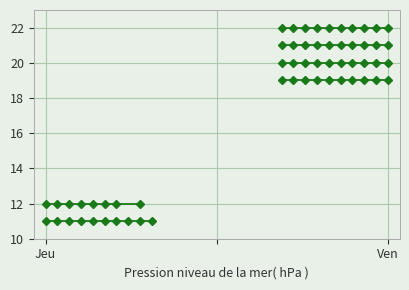

List the series in order of their peak value, highest first.

Line 22, Line 21, Line 20, Line 19, Line 12, Line 11